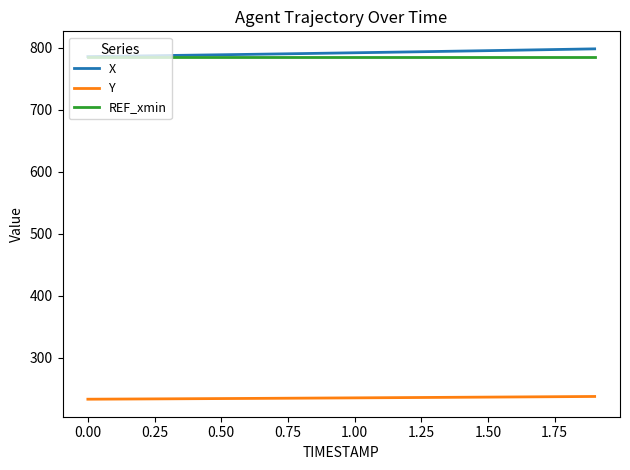

What is the minimum value shown in the chart?

233.3